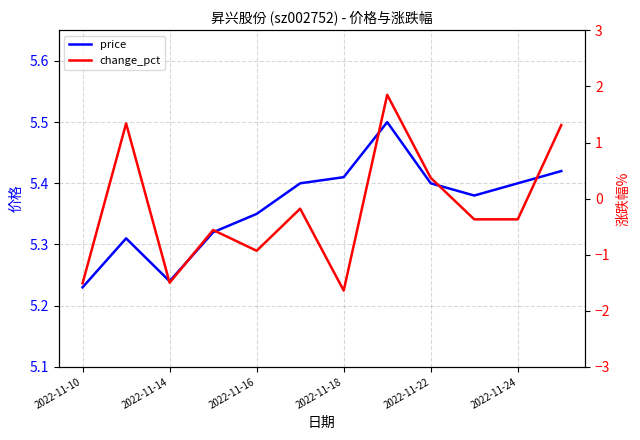

At which category does the chart reach its peak across all series?

7